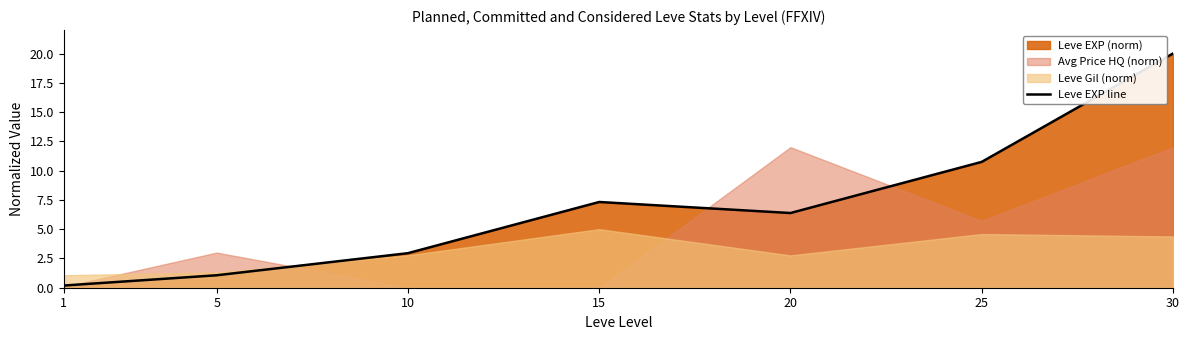

Where does the data first go above 6?

15